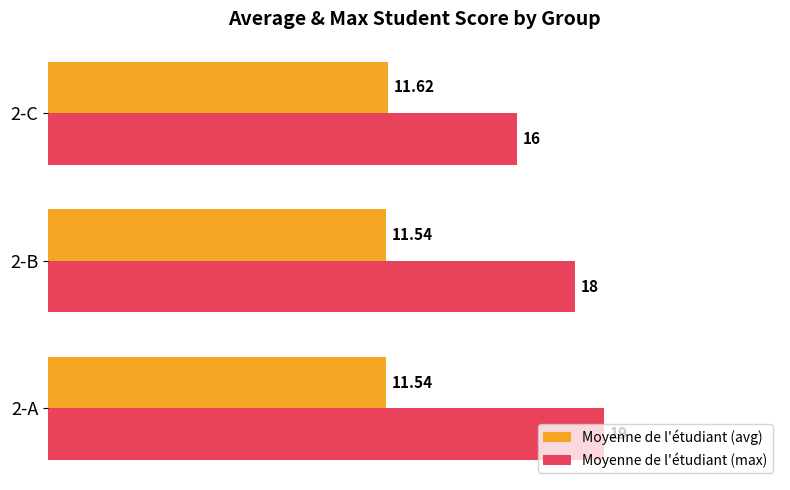

Between 2-B and 2-C, which series saw the biggest shift?

Moyenne de l'étudiant (max)